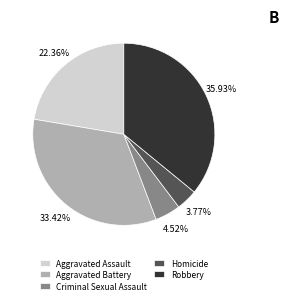

What percentage is NOT represented by Aggravated Battery?

66.6%